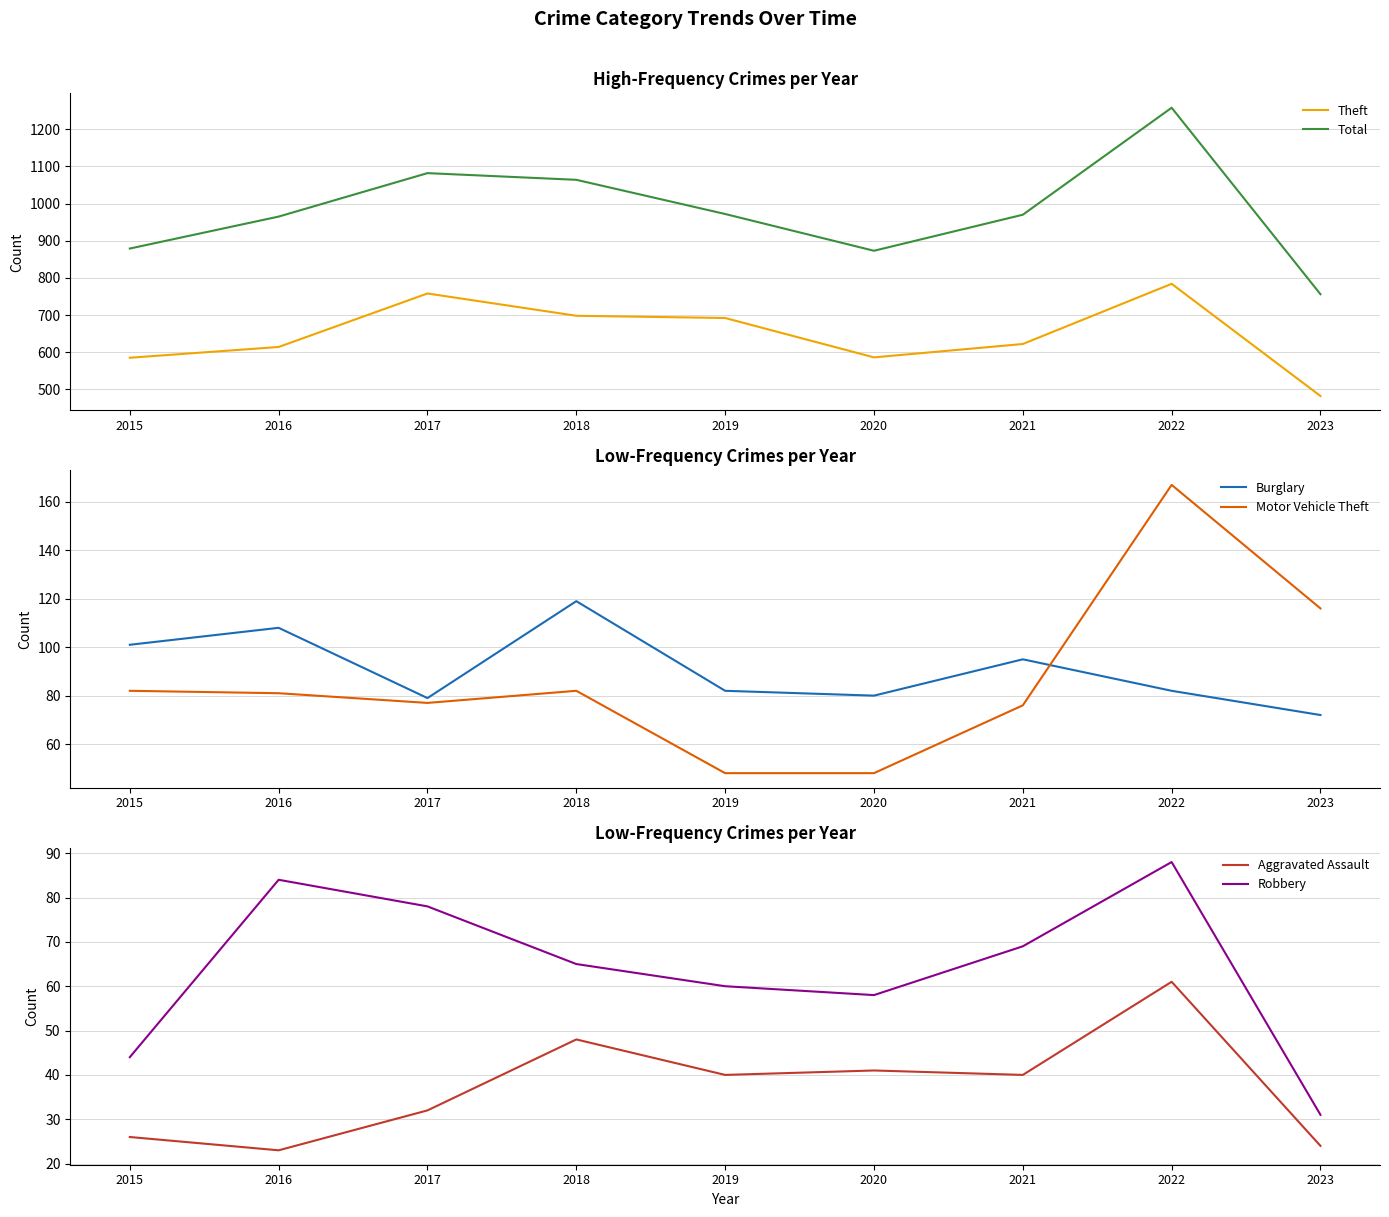

At 2022, list the series in order from largest to smallest.

Total, Theft, Motor Vehicle Theft, Robbery, Burglary, Aggravated Assault